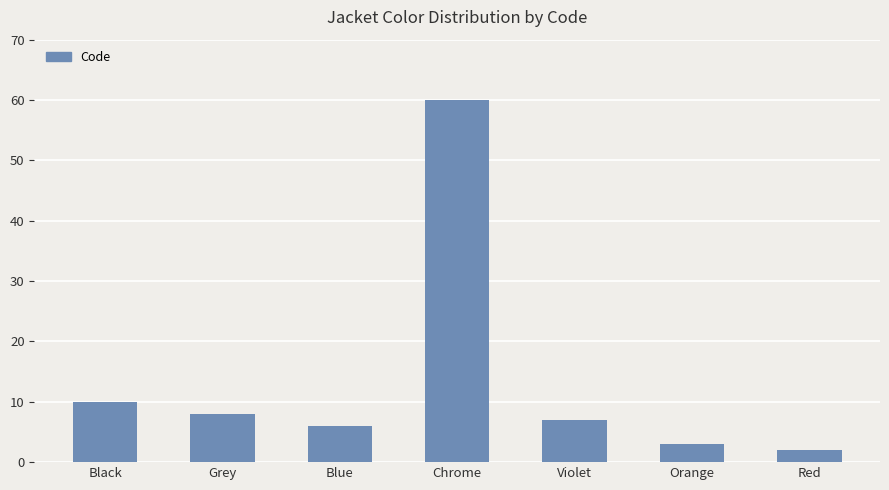

What is the label of the 4th bar from the left?

Chrome